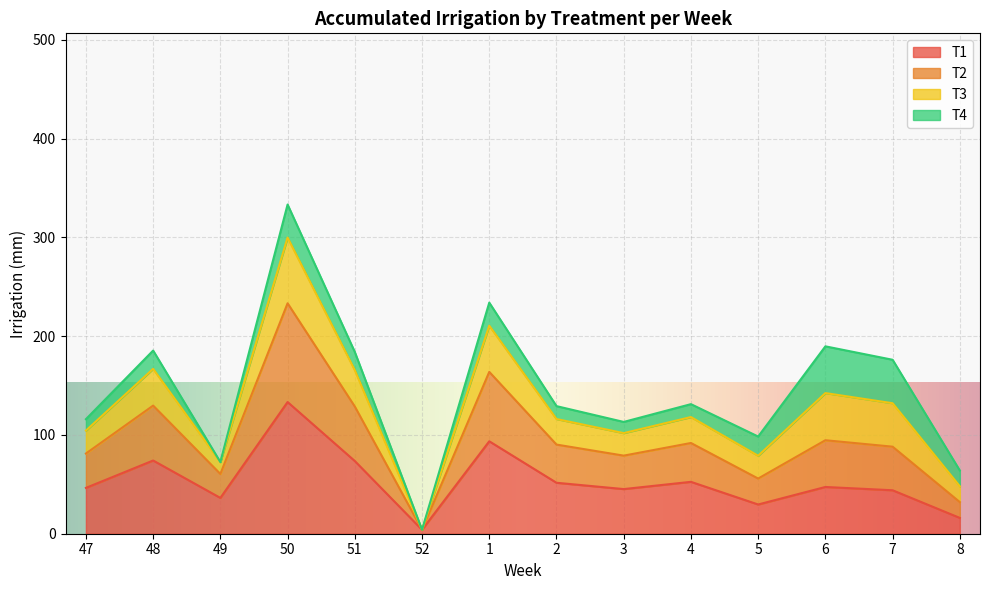

What is the total value across all series at 51?

184.0